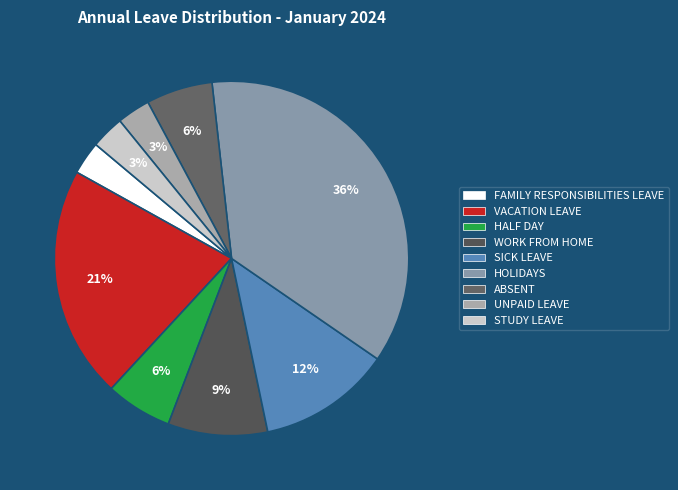

Which category has the smallest portion of the pie?

FAMILY RESPONSIBILITIES LEAVE